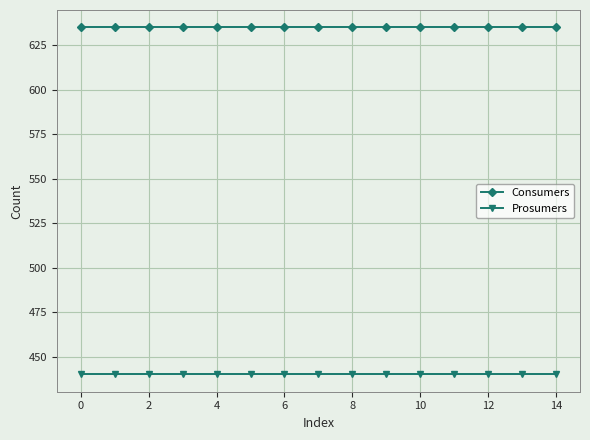

Count the number of categories in the chart.

15